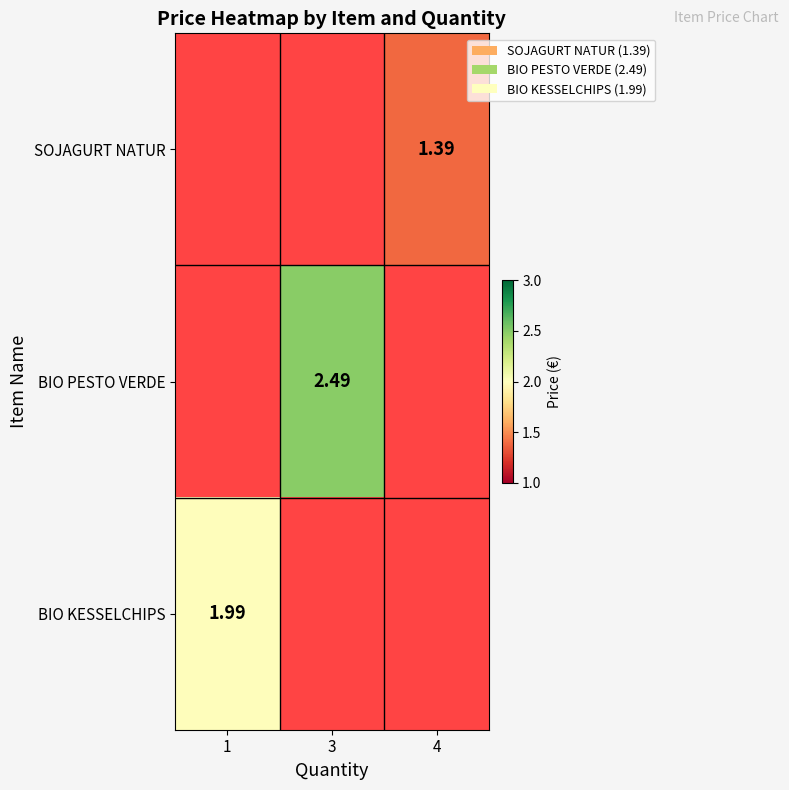

What is the smallest value displayed?

1.4